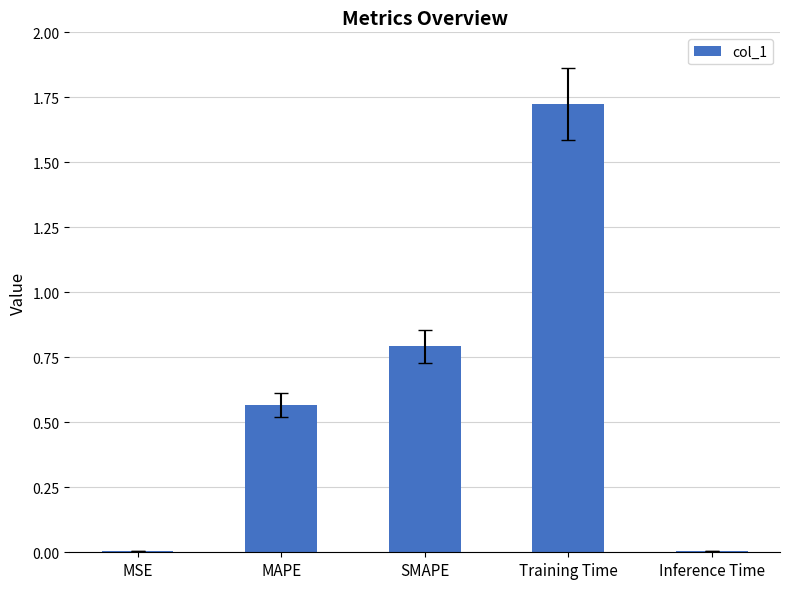

Between Training Time and MAPE, which is larger?

Training Time